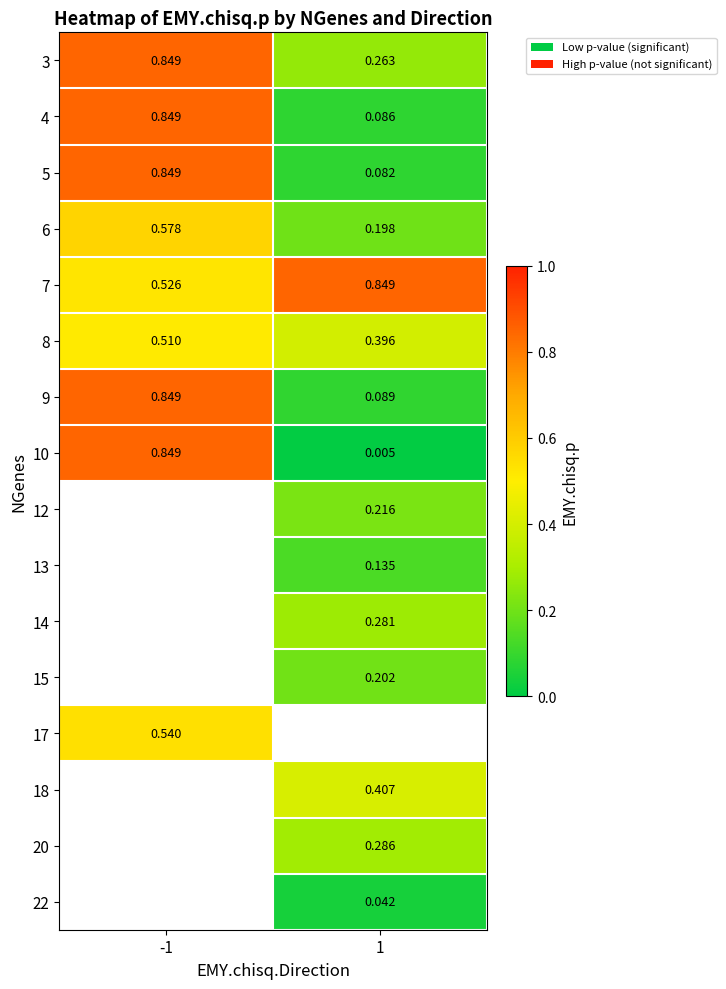

The 17 series shows 0.5 at -1. True or false?

True